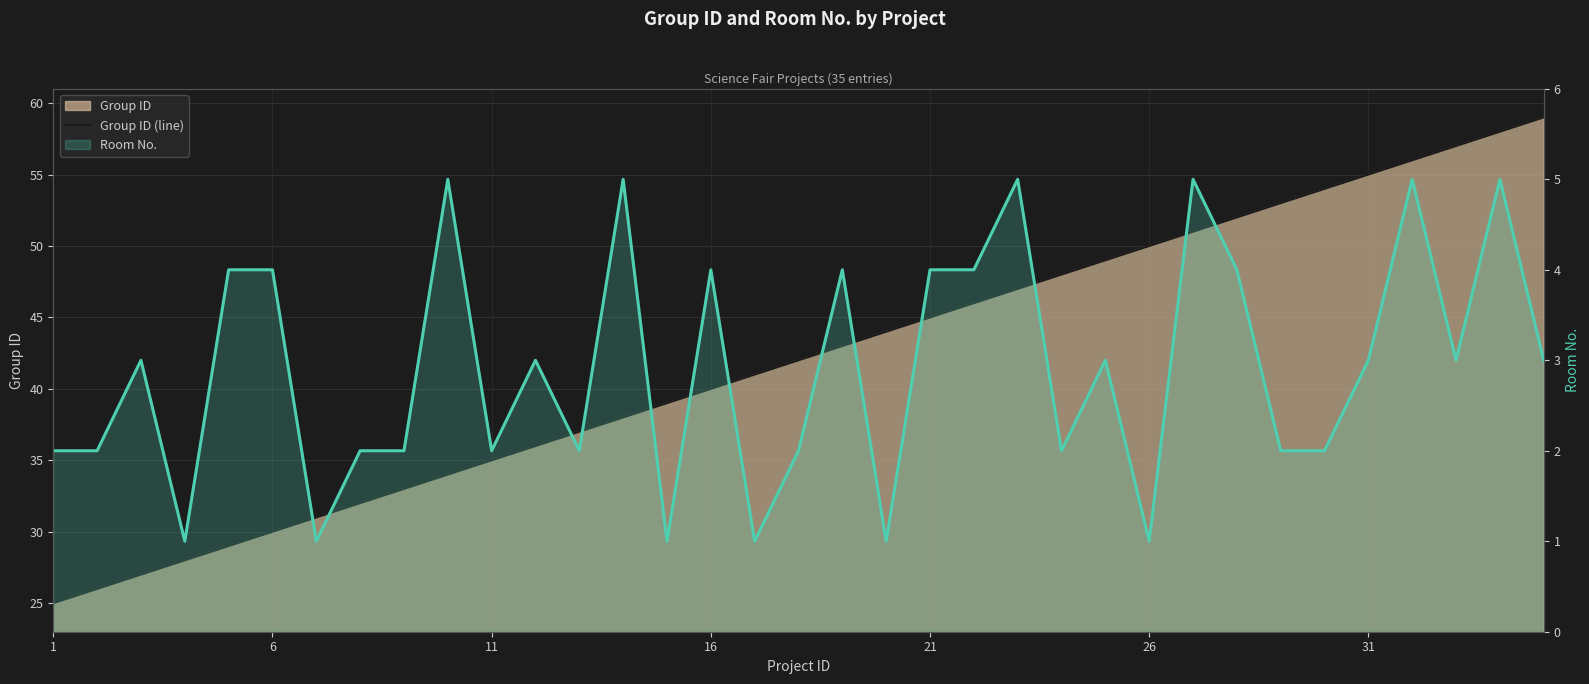

What is the difference between the maximum and minimum values in the Room No. series?

4